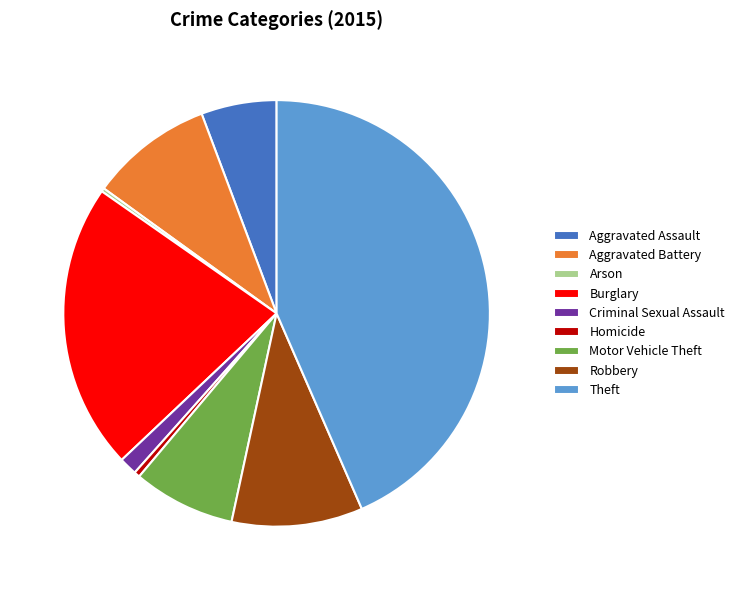

Is it true that Motor Vehicle Theft is 8% of the pie?

True